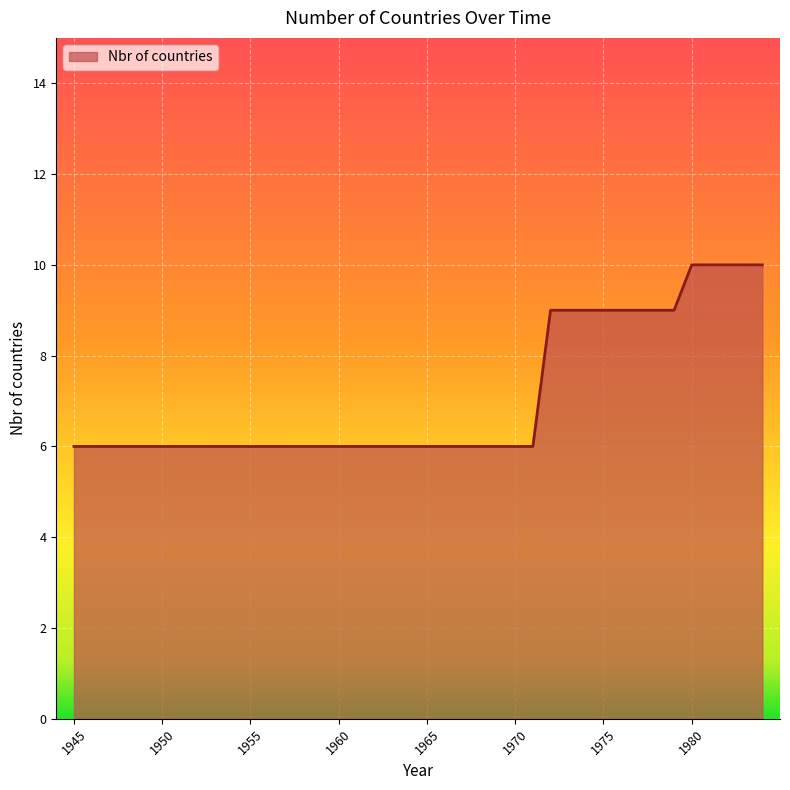

What is the minimum value shown in the chart?

6